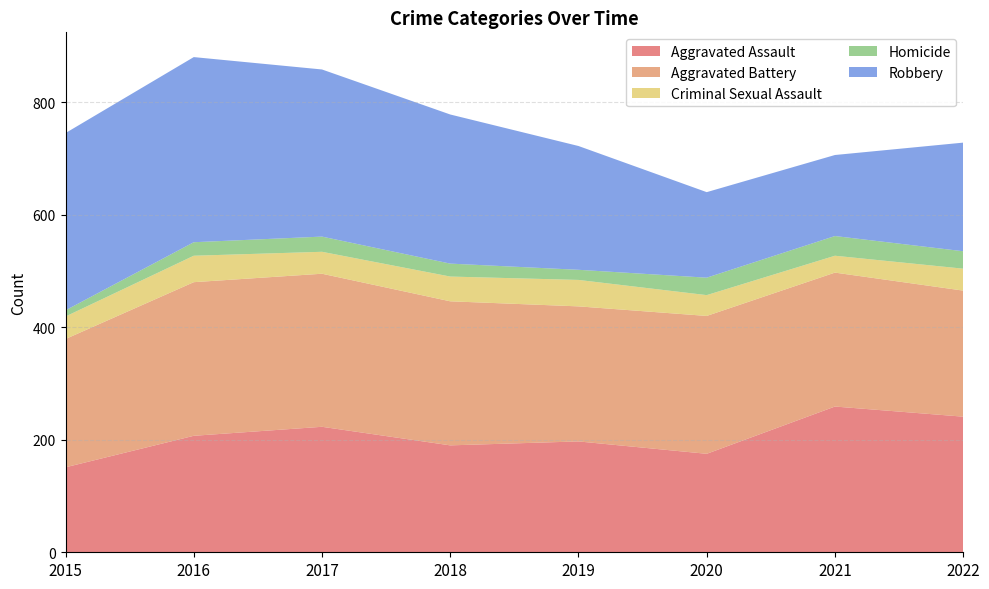

Reading right to left, list all the values displayed in this chart.

Aggravated Assault: 241	259	175	197	190	223	207	151
Aggravated Battery: 224	238	245	240	256	272	273	228
Criminal Sexual Assault: 39	30	37	47	44	39	47	40
Homicide: 31	35	31	18	23	27	24	11
Robbery: 193	144	152	220	265	297	329	315